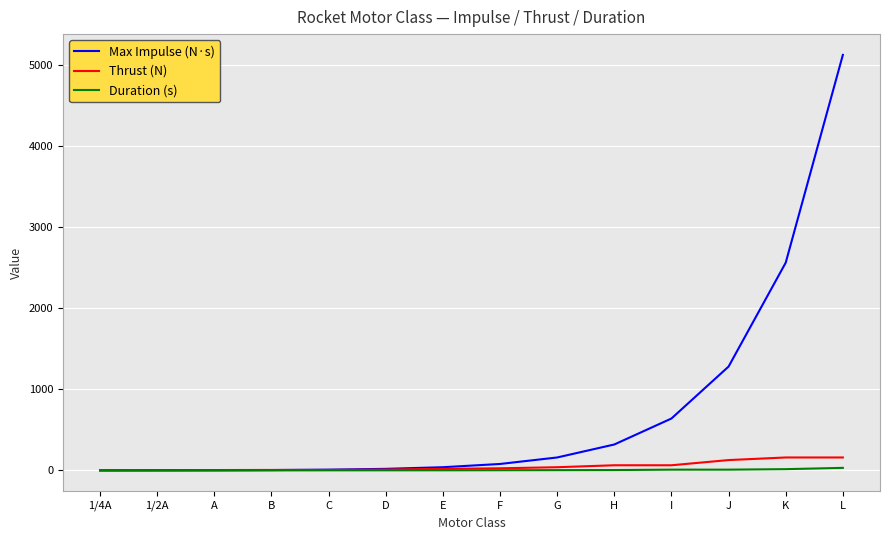

At which category is the sum across all series the highest?

L